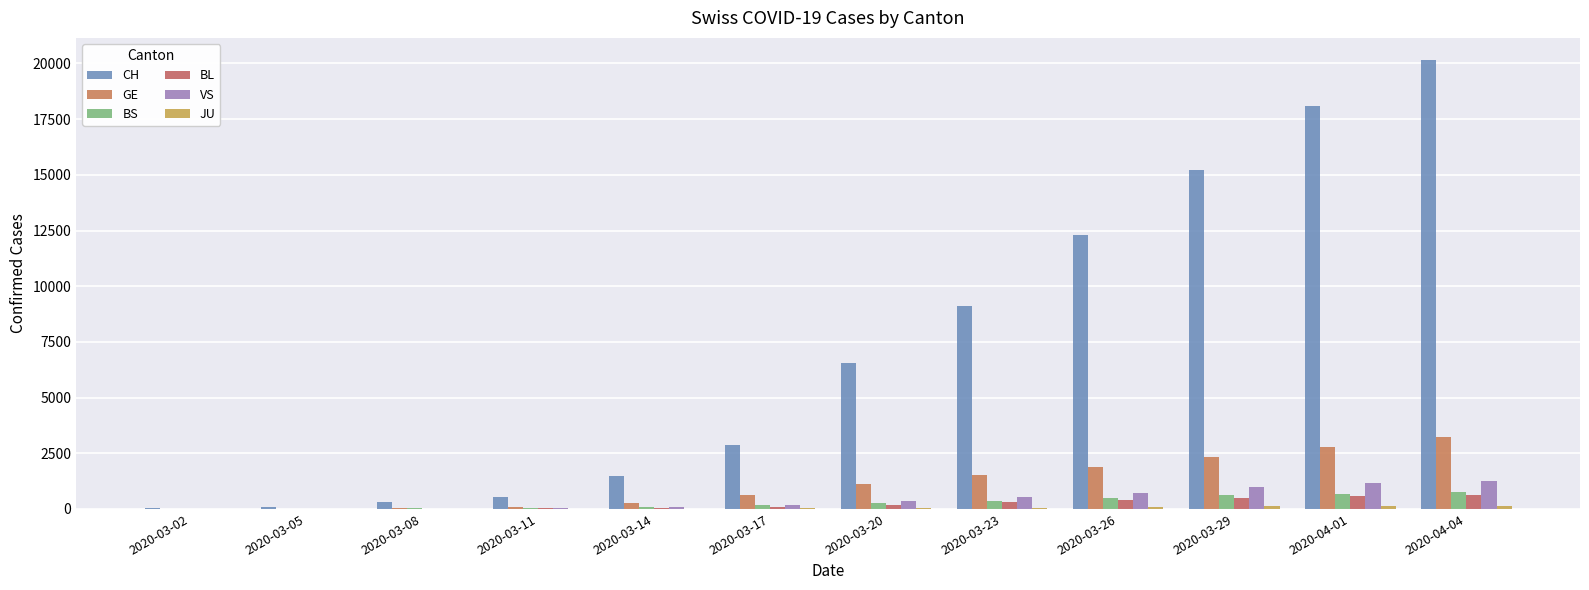

What is the lowest value of the VS series?

3